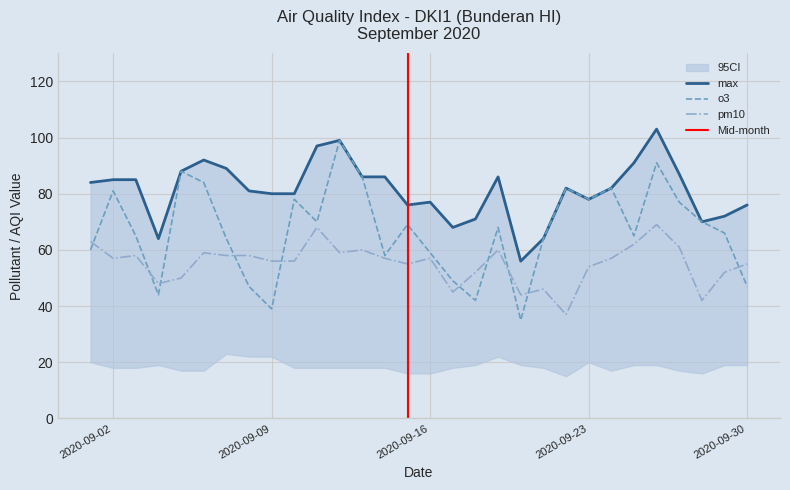

Between 2020-09-03 and 2020-09-18, which series saw the biggest shift?

o3